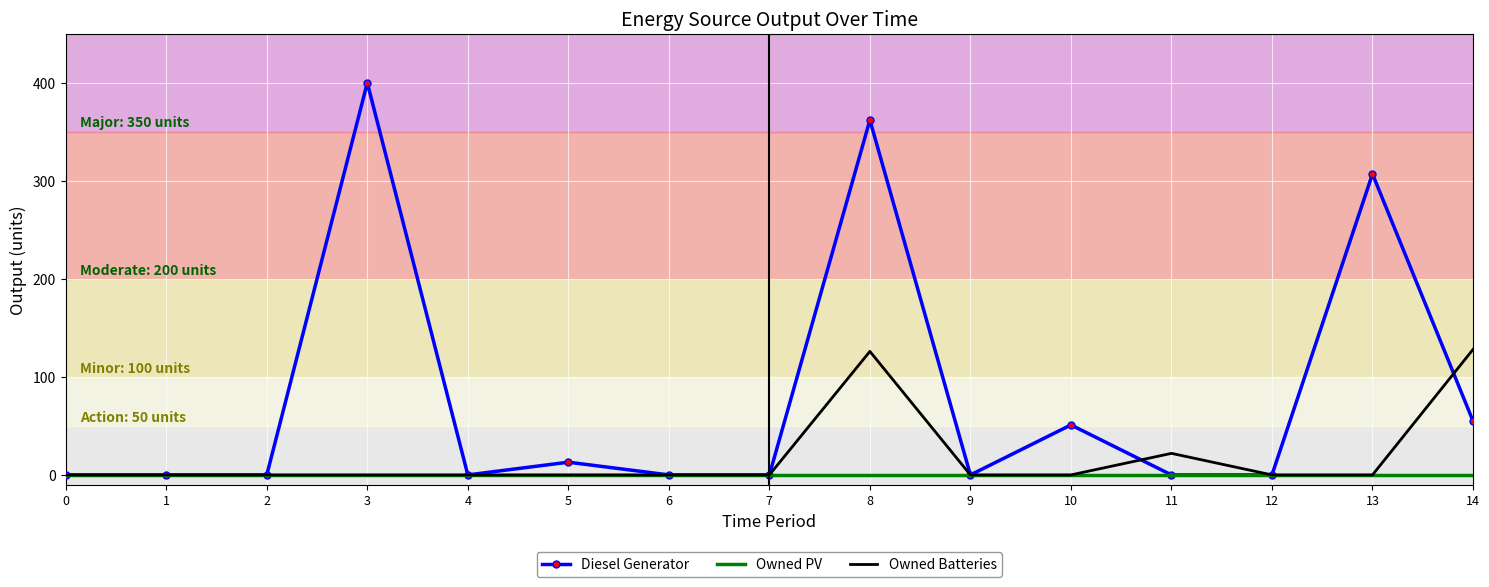

The Diesel Generator series shows 0 at 12. True or false?

True